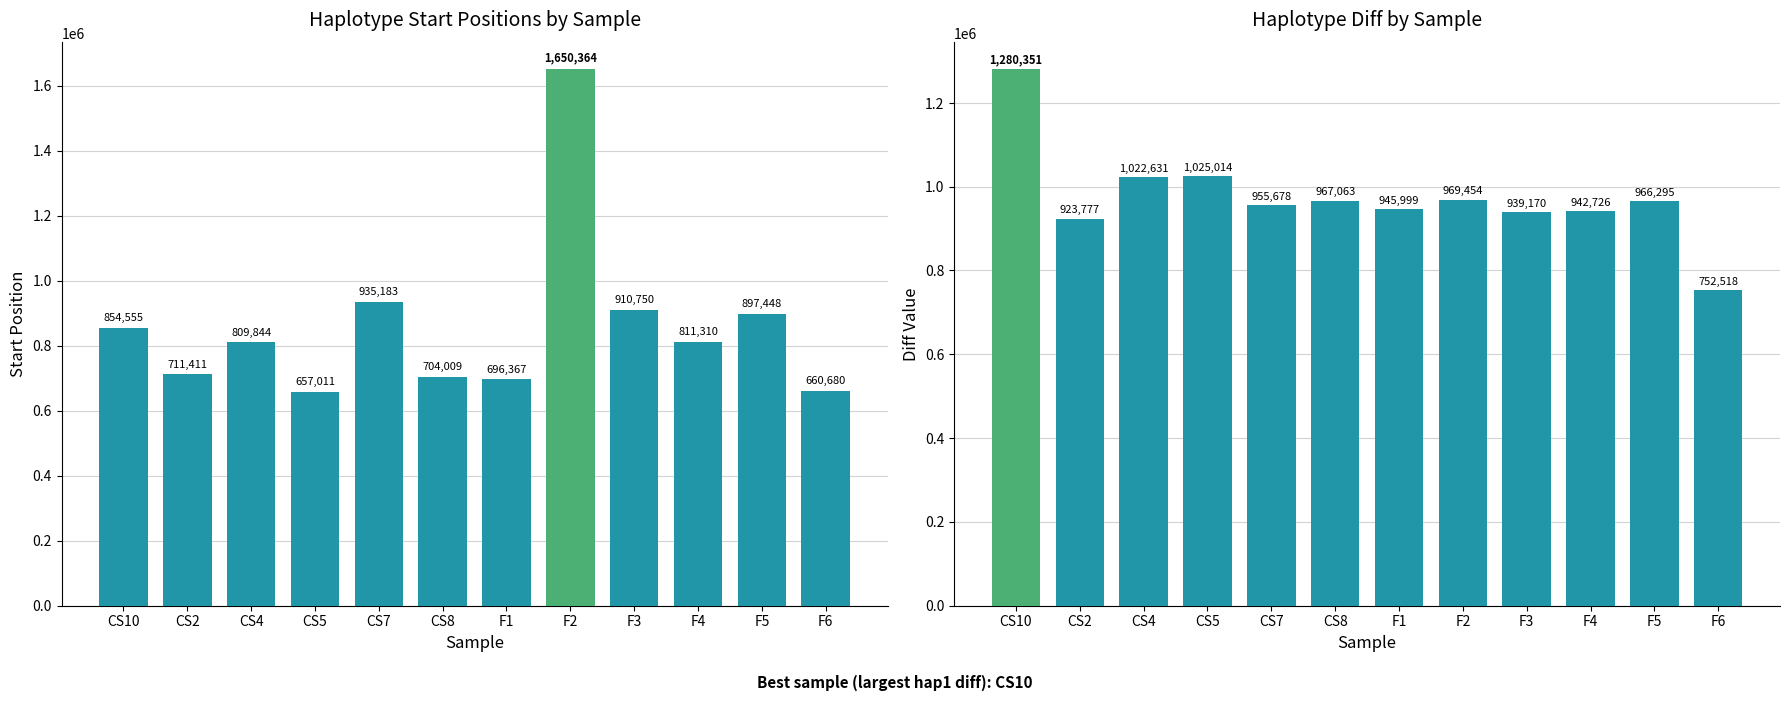

At which category is the sum across all series the highest?

F2